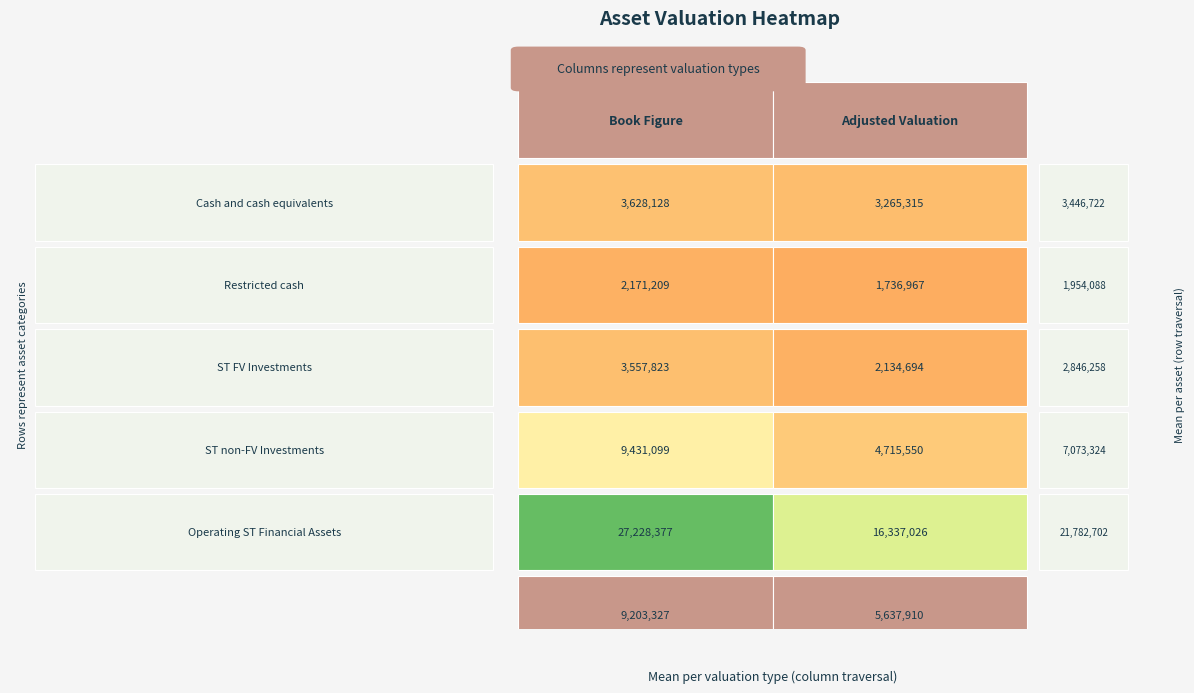

What is the difference between the maximum and minimum values in the Cash and cash equivalents series?

362812.8